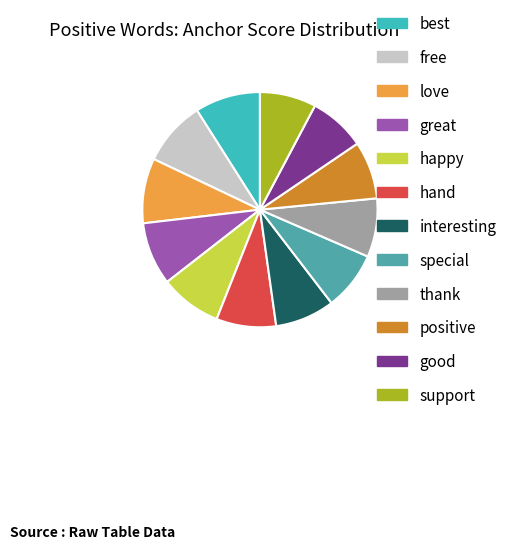

Which slice is the smallest?

support